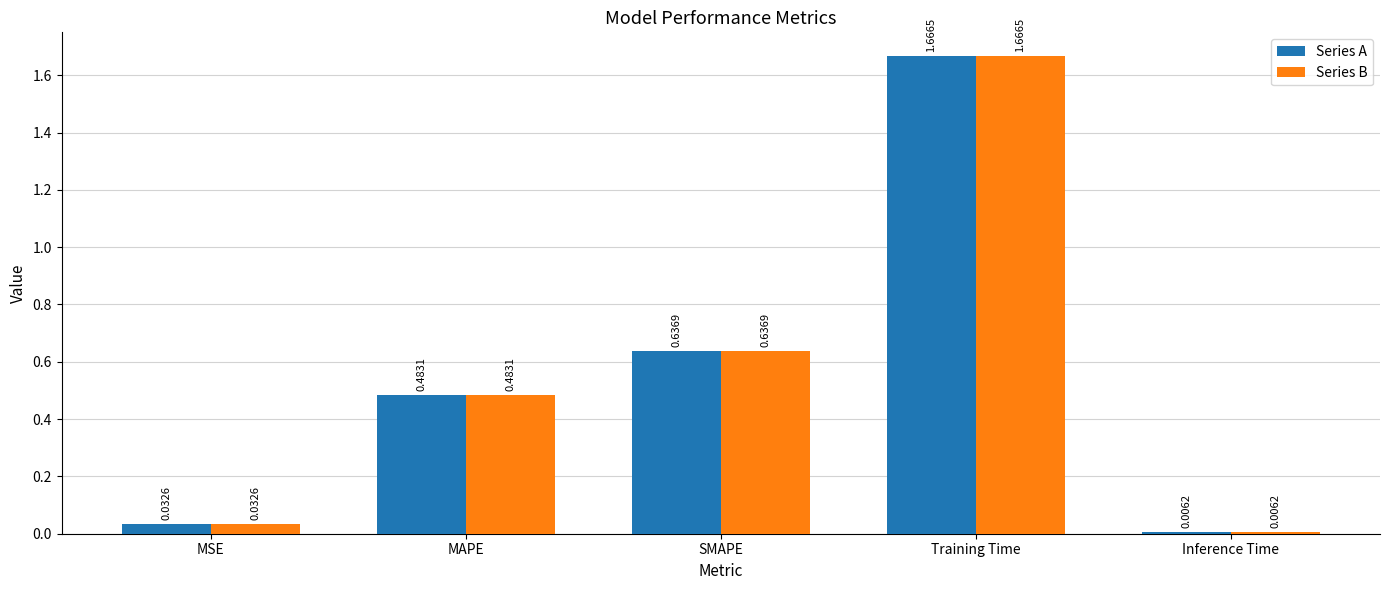

At which label does Series B reach its minimum?

Inference Time